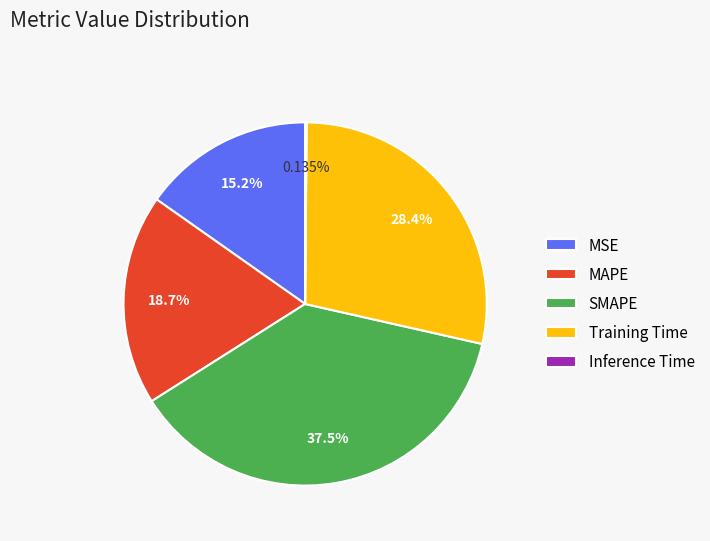

Is SMAPE the majority of the pie?

No